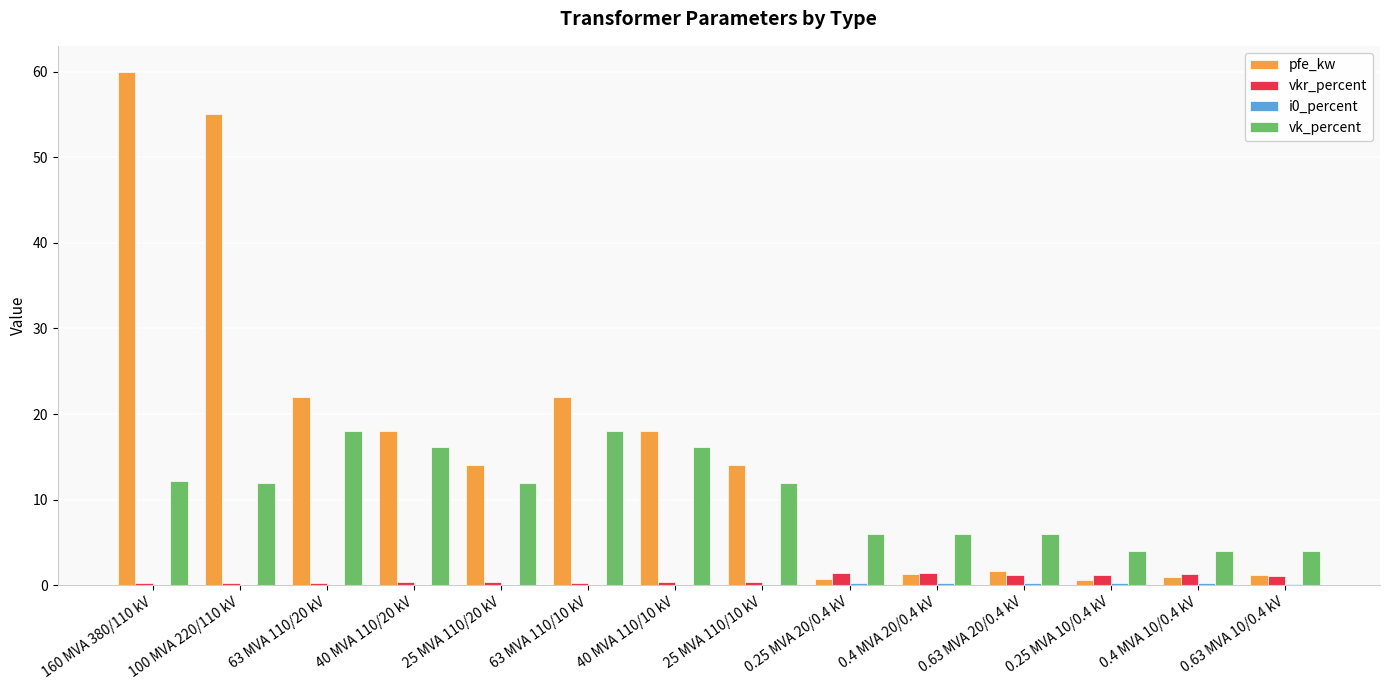

What is the maximum value shown in the chart?

60.0